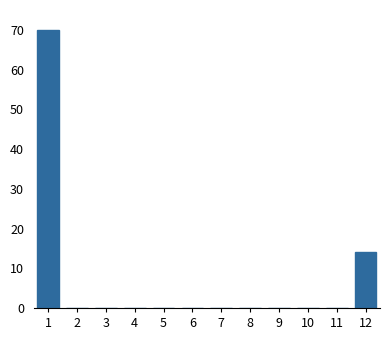

Reading left to right, what are all the values shown in this chart?

1=70	2=0	3=0	4=0	5=0	6=0	7=0	8=0	9=0	10=0	11=0	12=14